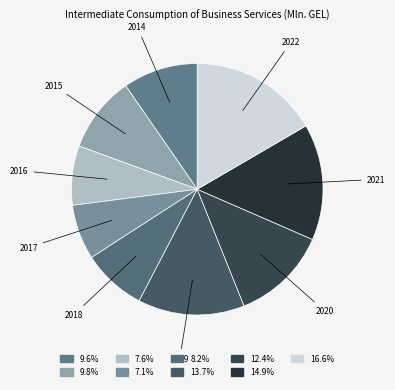

Count the number of slices in the pie.

9